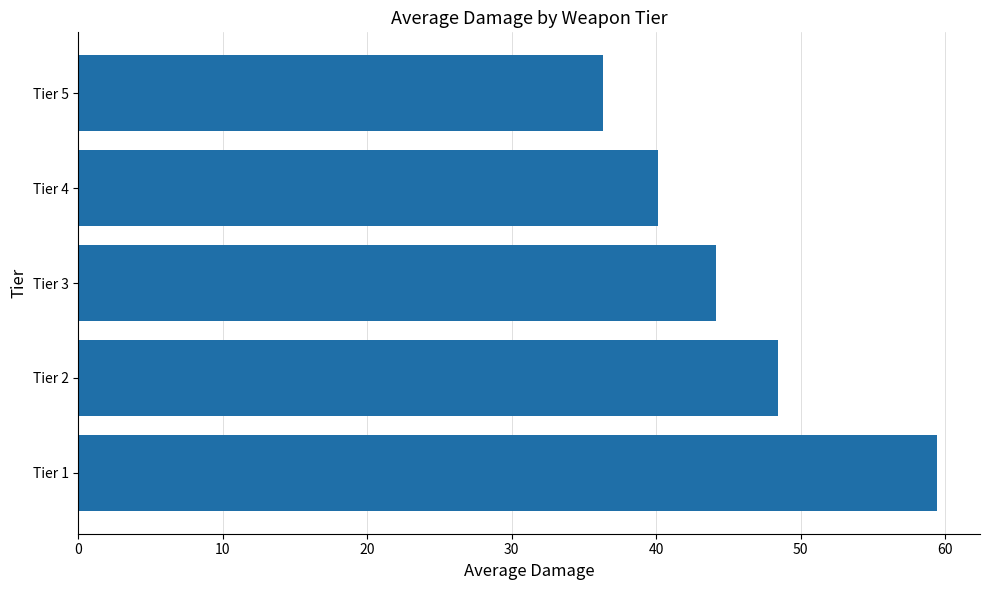

Which has a higher value, Tier 3 or Tier 5?

Tier 3